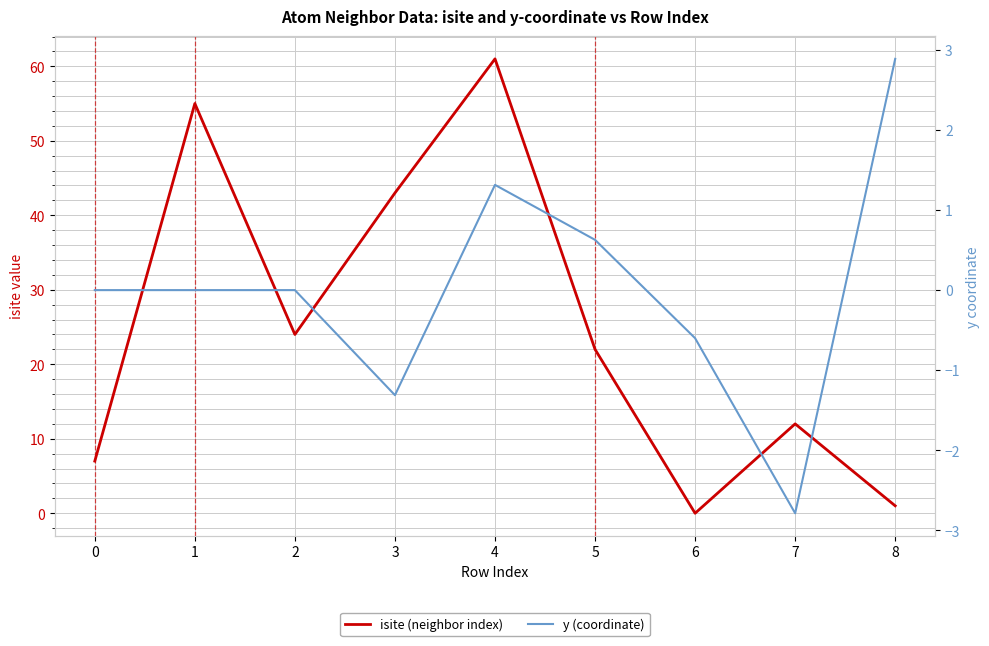

In isite (neighbor index), how many points are higher than both neighbors (excluding endpoints)?

3